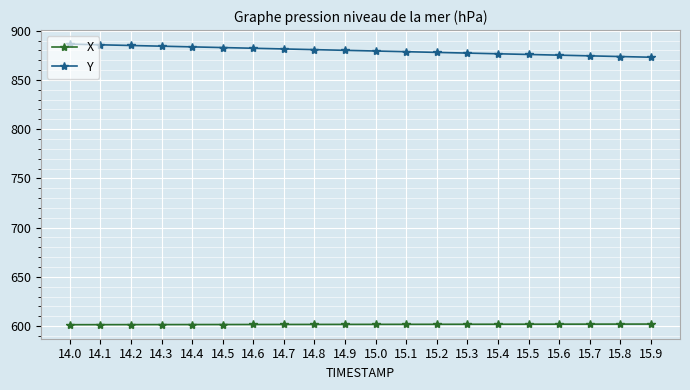

True or false: X and Y intersect in this chart.

False